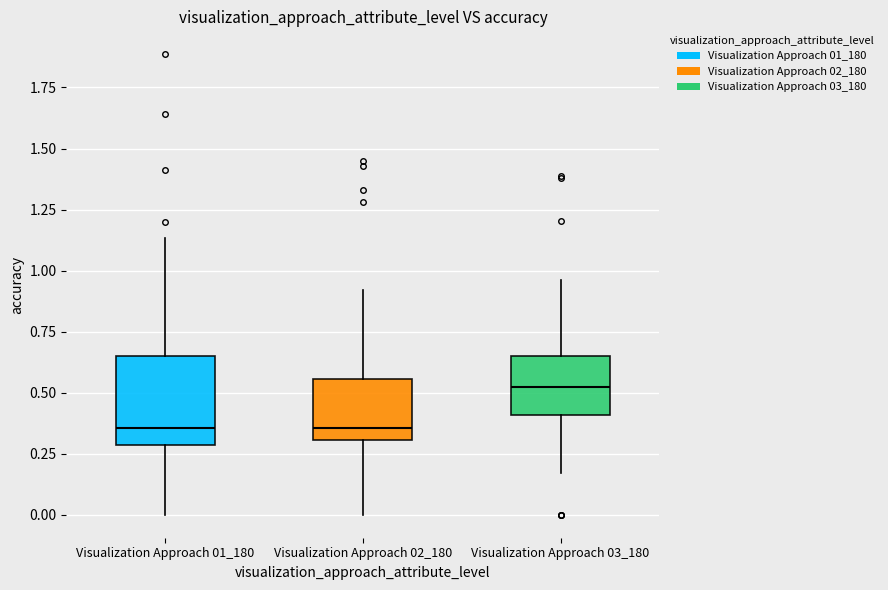

Where does the lower whisker of the box for Visualization Approach 02_180 end on the y-axis? The values are not printed on the chart, so give them approximately, as read against the axis.

0.00